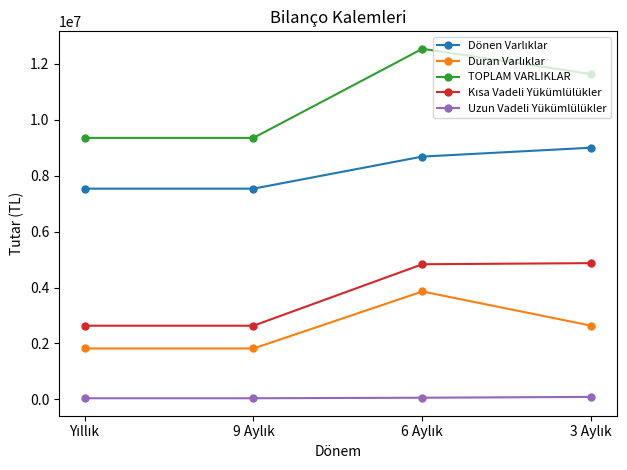

What is the average value of the TOPLAM VARLIKLAR series?

10722893